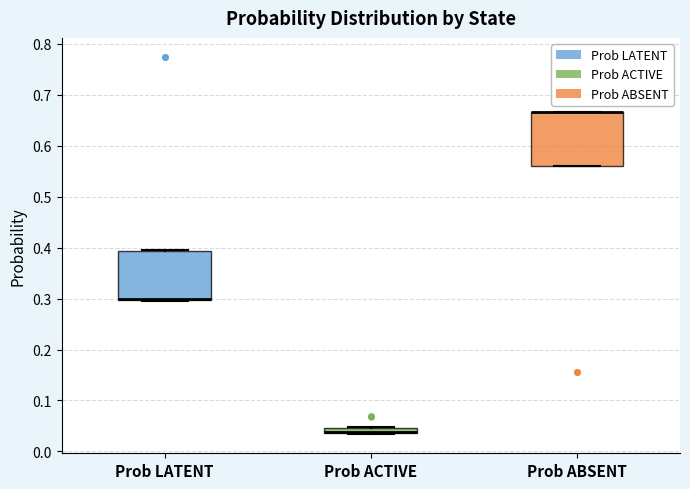

Where is the upper edge of the box for Prob ACTIVE on the y-axis? The values are not printed on the chart, so give them approximately, as read against the axis.

0.05